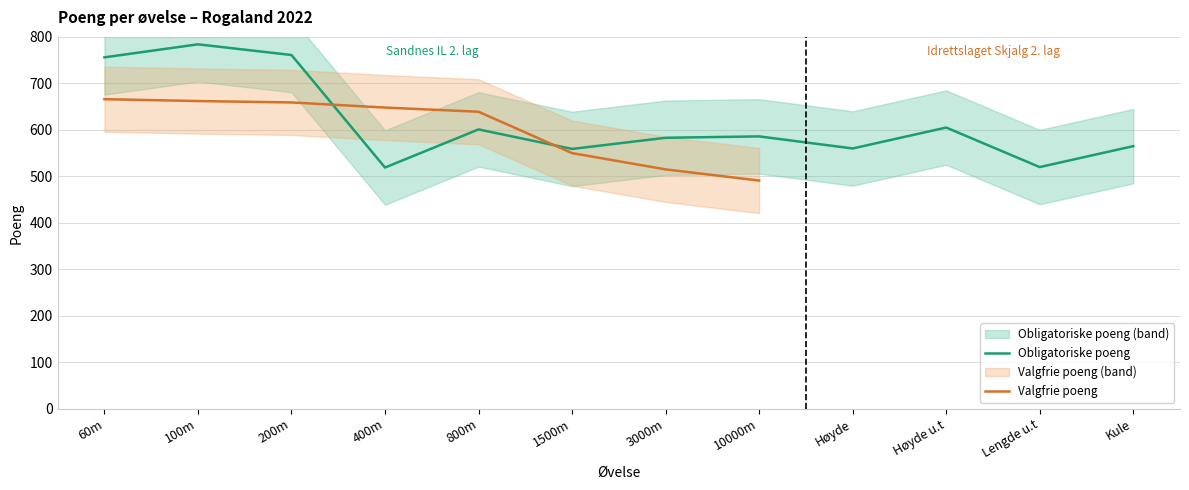

List the labels in order of value, smallest first.

400m, Lengde u.t, 1500m, Høyde, Kule, 3000m, 10000m, 800m, Høyde u.t, 60m, 200m, 100m